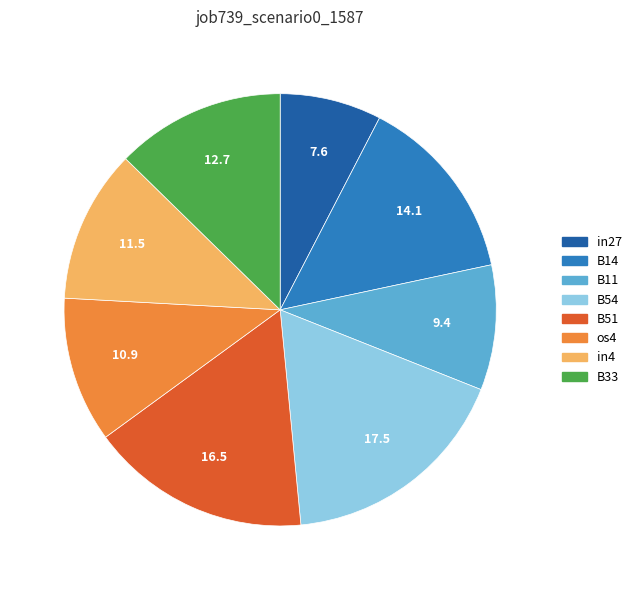

Is there any slice that represents more than half of the pie?

No